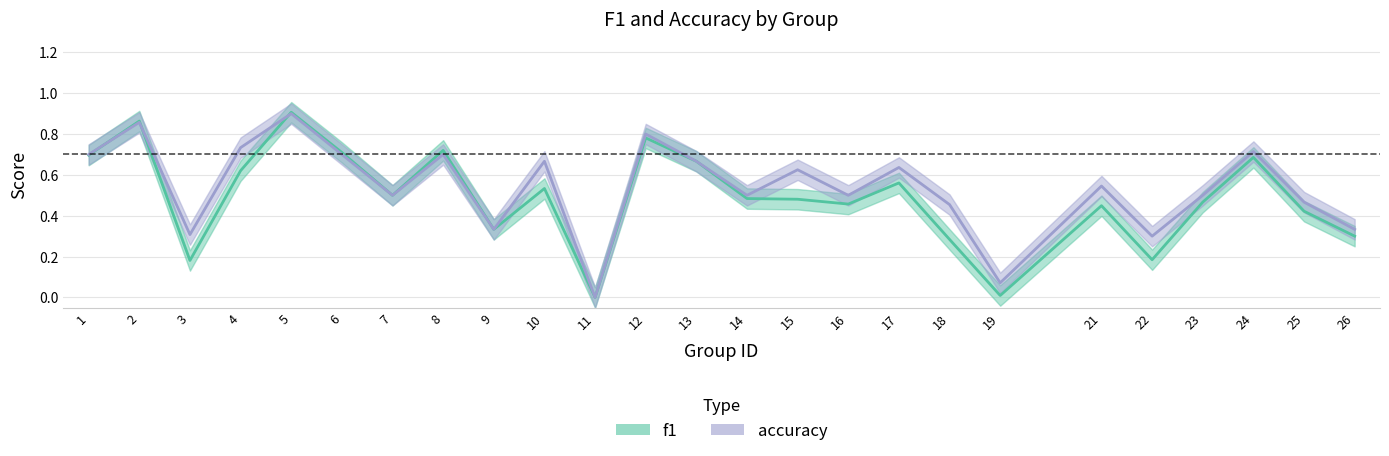

Which series has the largest range (max minus min)?

f1